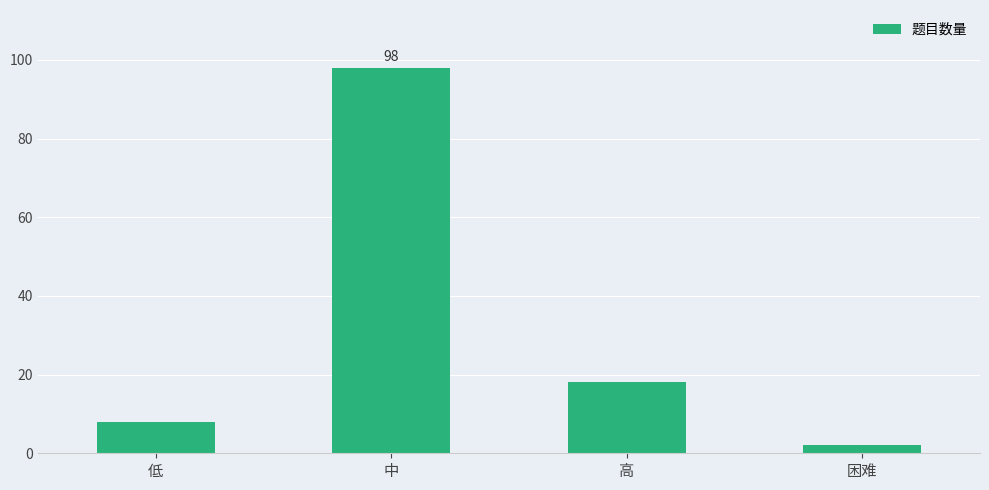

What is the average value?

32